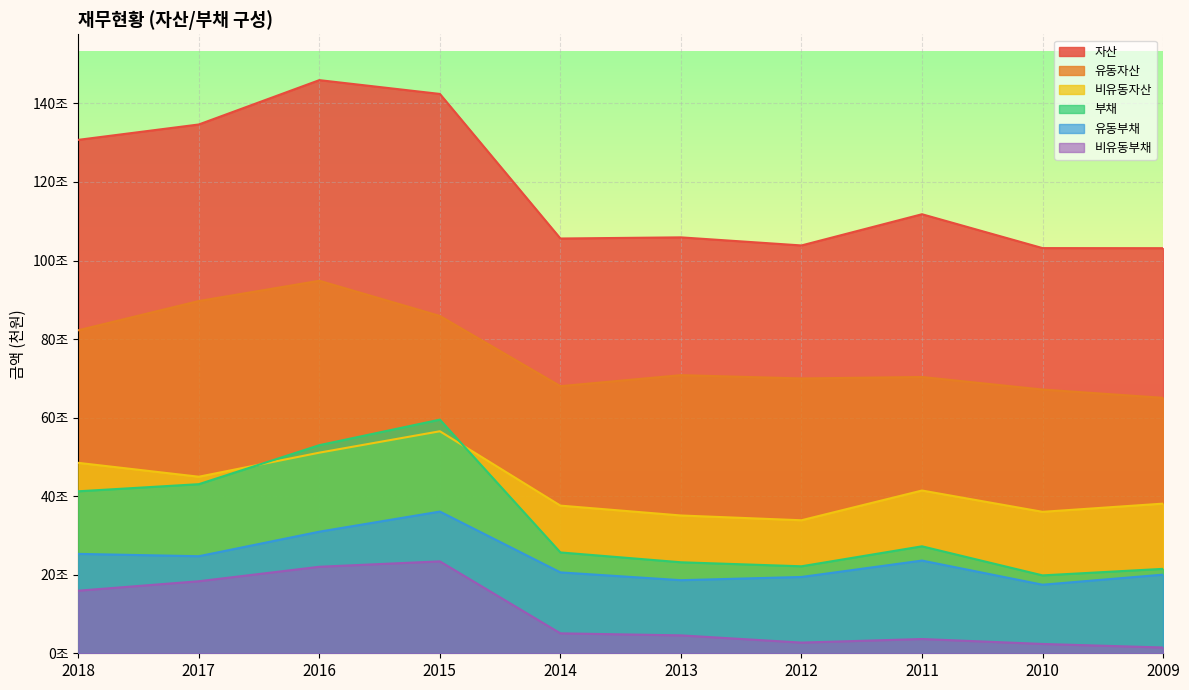

At which label does 비유동자산 reach its minimum?

2012